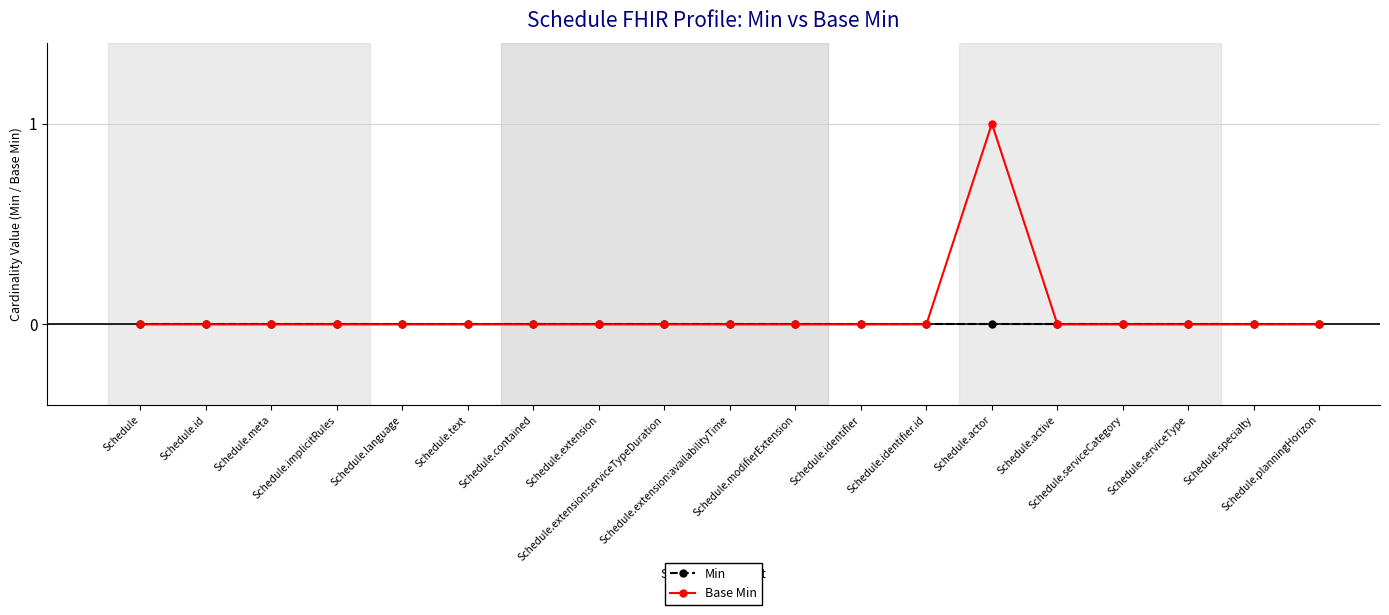

In Base Min, how many points are higher than both neighbors (excluding endpoints)?

1